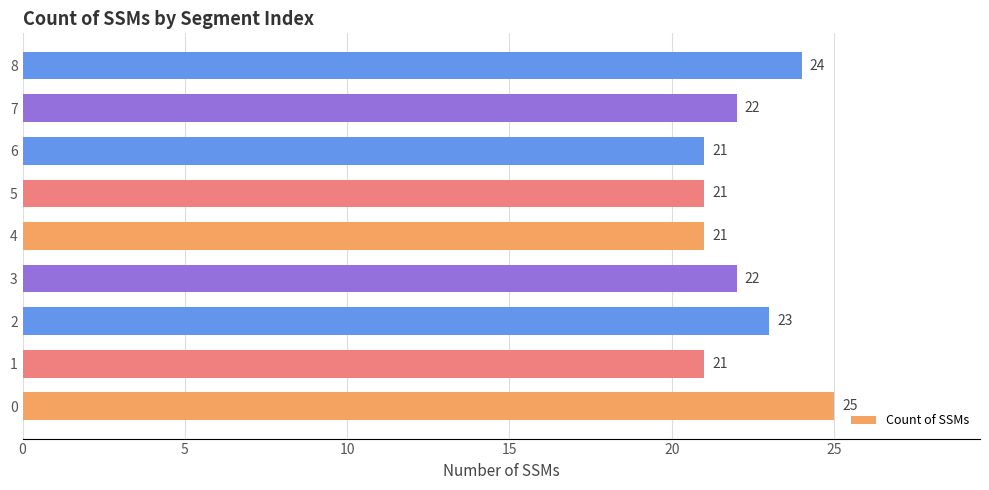

How many bars are there in total?

9